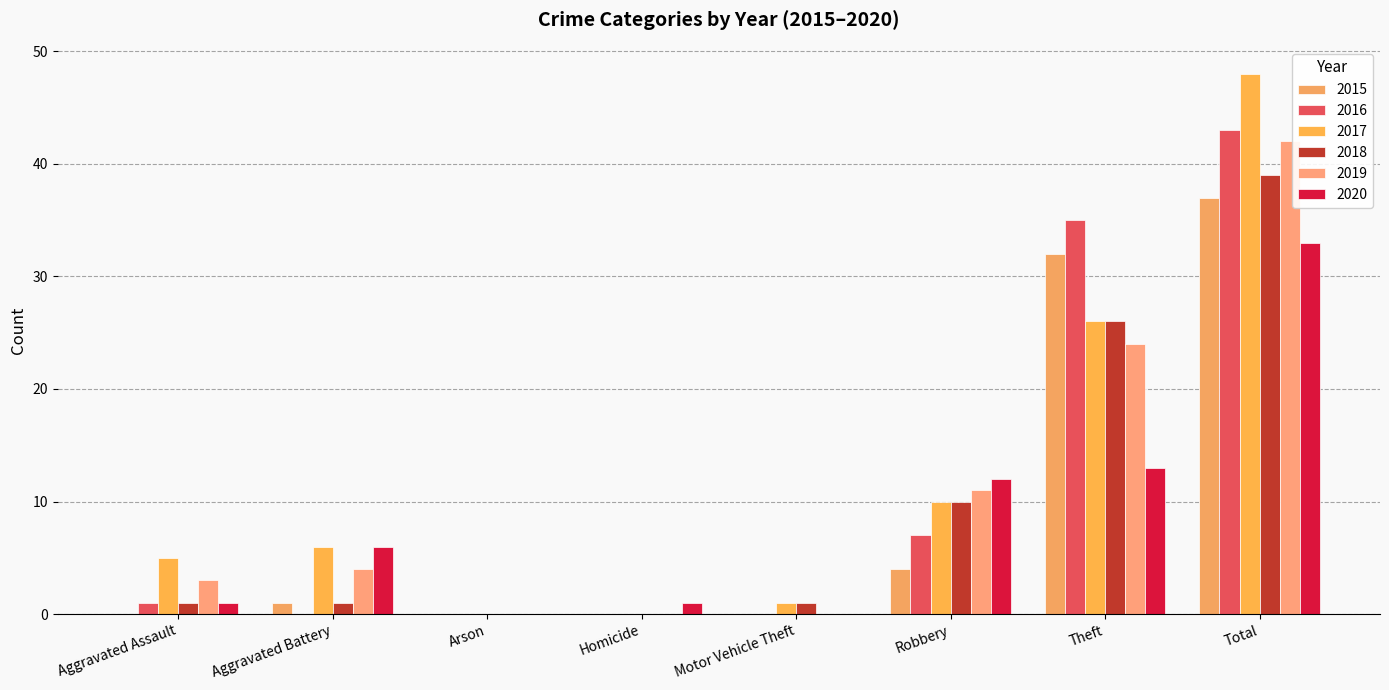

Reading left to right, what are all the values shown in this chart?

2015: Aggravated Assault=0	Aggravated Battery=1	Arson=0	Homicide=0	Motor Vehicle Theft=0	Robbery=4	Theft=32	Total=37
2016: Aggravated Assault=1	Aggravated Battery=0	Arson=0	Homicide=0	Motor Vehicle Theft=0	Robbery=7	Theft=35	Total=43
2017: Aggravated Assault=5	Aggravated Battery=6	Arson=0	Homicide=0	Motor Vehicle Theft=1	Robbery=10	Theft=26	Total=48
2018: Aggravated Assault=1	Aggravated Battery=1	Arson=0	Homicide=0	Motor Vehicle Theft=1	Robbery=10	Theft=26	Total=39
2019: Aggravated Assault=3	Aggravated Battery=4	Arson=0	Homicide=0	Motor Vehicle Theft=0	Robbery=11	Theft=24	Total=42
2020: Aggravated Assault=1	Aggravated Battery=6	Arson=0	Homicide=1	Motor Vehicle Theft=0	Robbery=12	Theft=13	Total=33